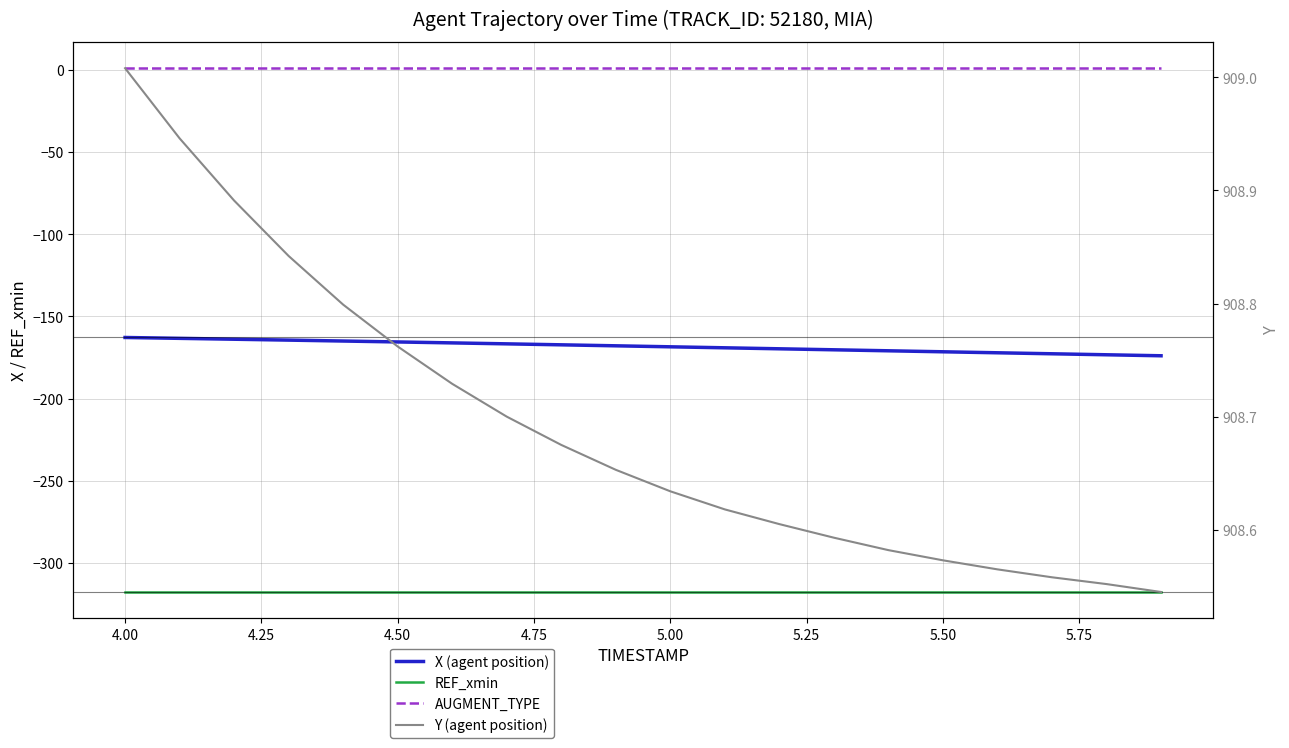

What are all the series names shown in the legend?

X (agent position), REF_xmin, AUGMENT_TYPE, Y (agent position)